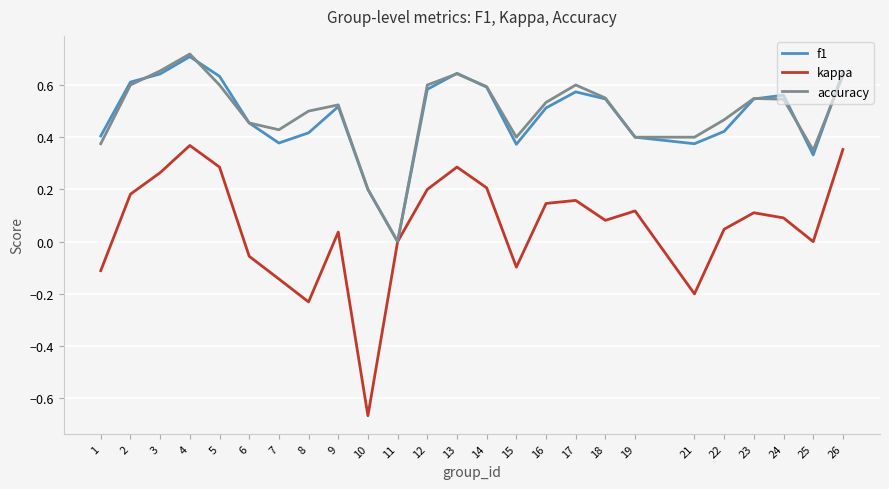

What is the sum of the kappa values at 24 and 10?

-0.6